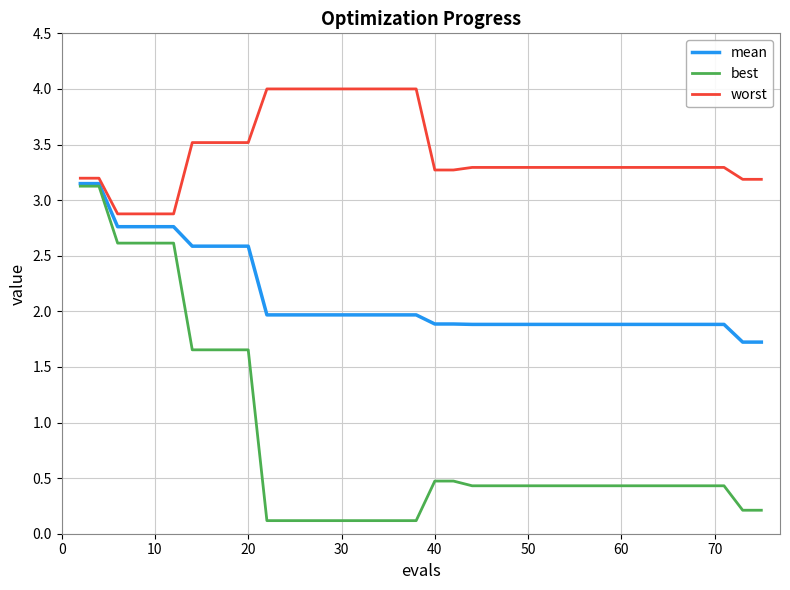

Which series has the largest total across all categories?

worst